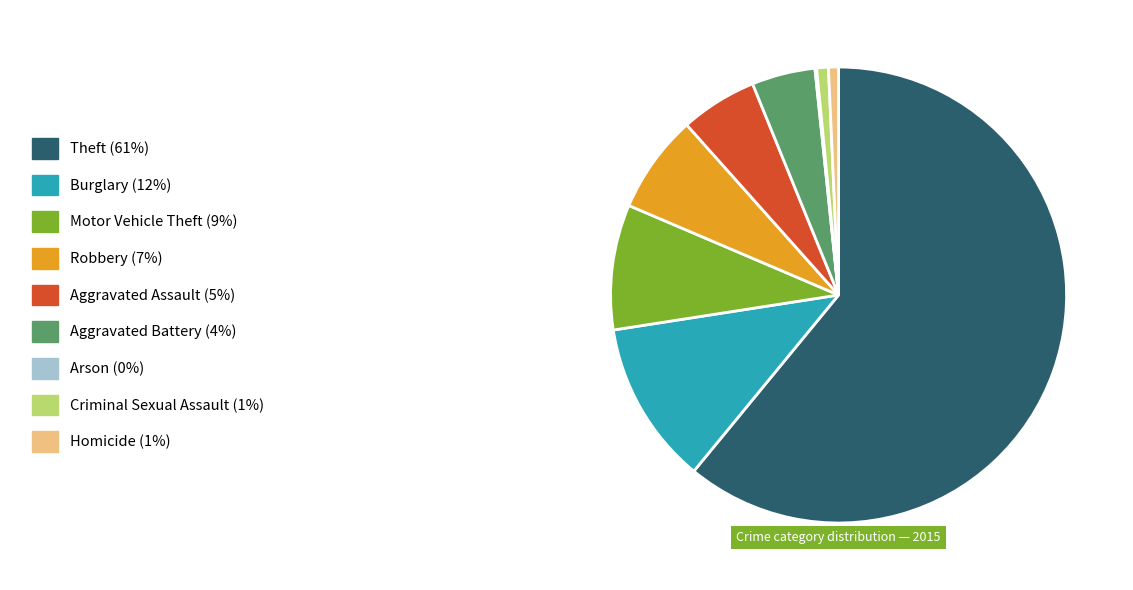

Does any single category account for the majority?

Yes